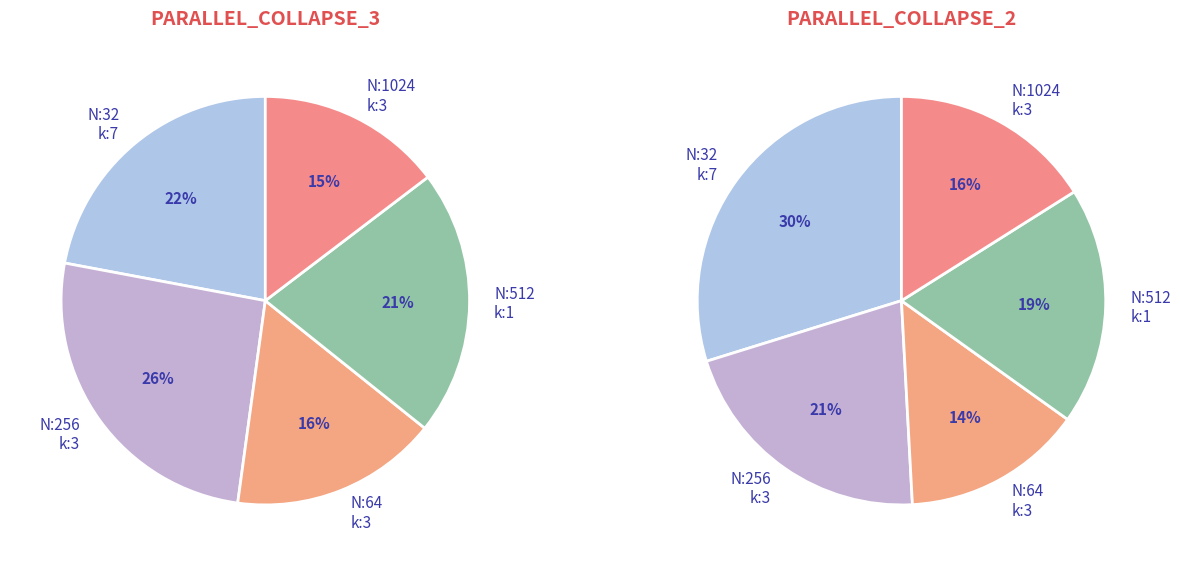

To the nearest percent, what is the difference between the N:1024_H:7_W:7_kernel:3_ and N:256_H:112_W:112_kernel:3_ slice percentages?

11%